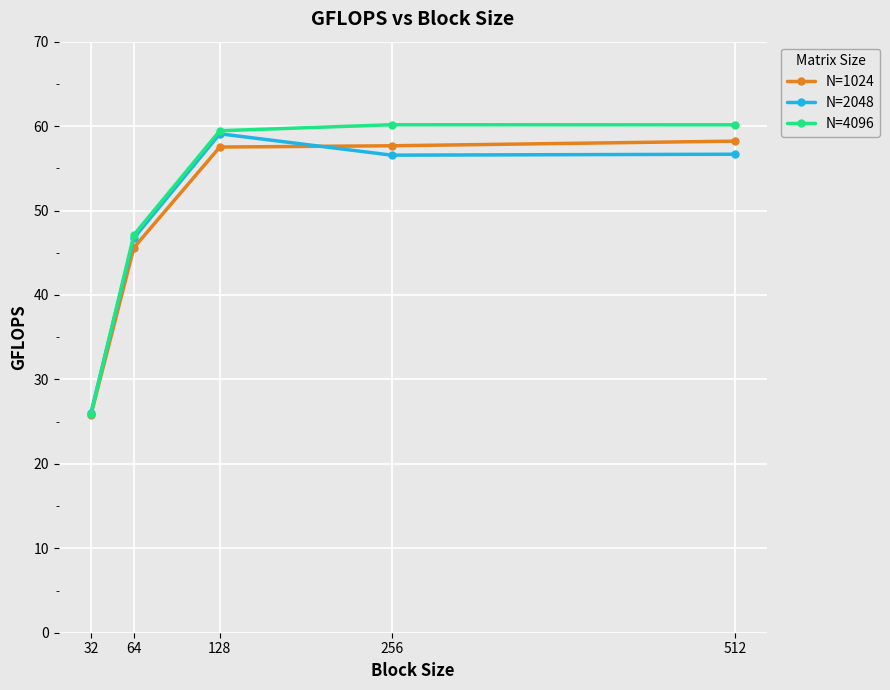

What is the value of the N=2048 point at the 4th from the left?

56.6